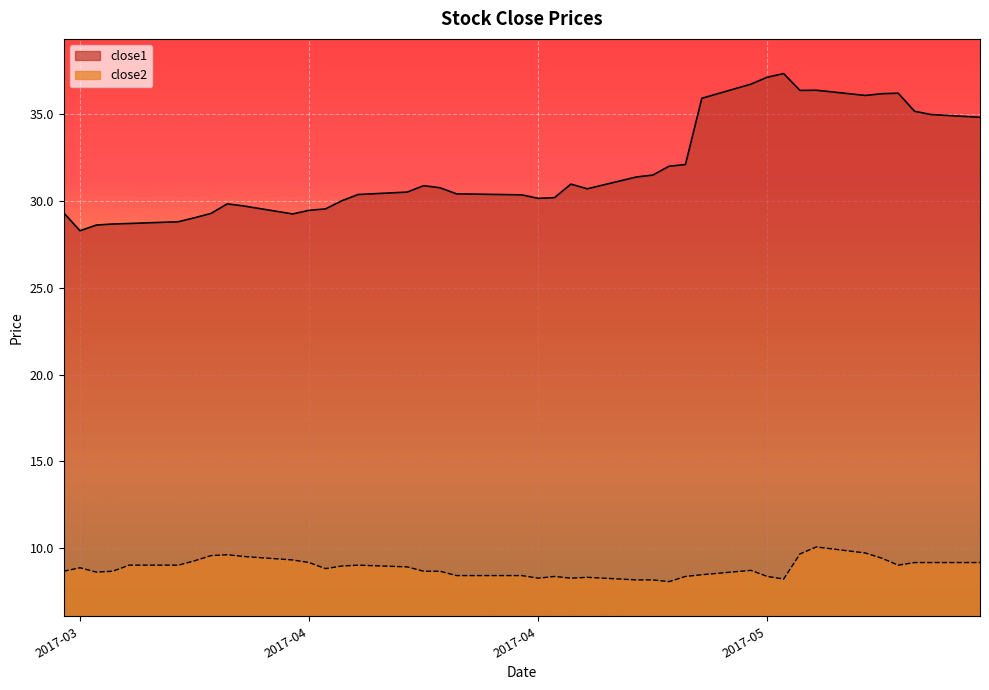

Which series has the largest total across all categories?

close1